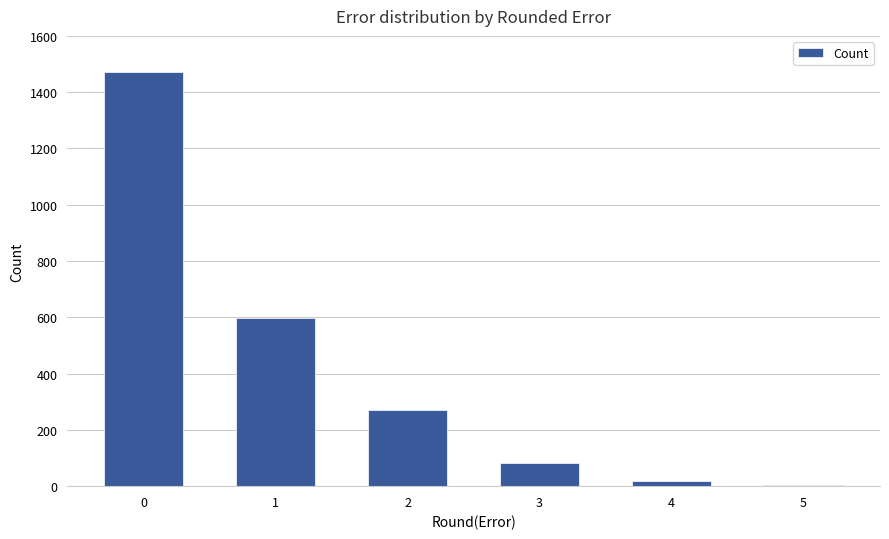

What is the greatest value displayed?

1470